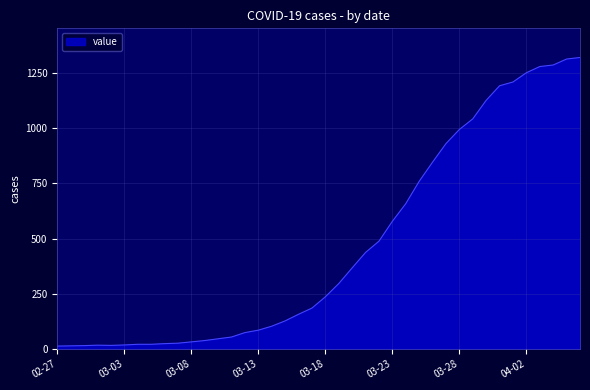

What is the greatest value displayed?

1320